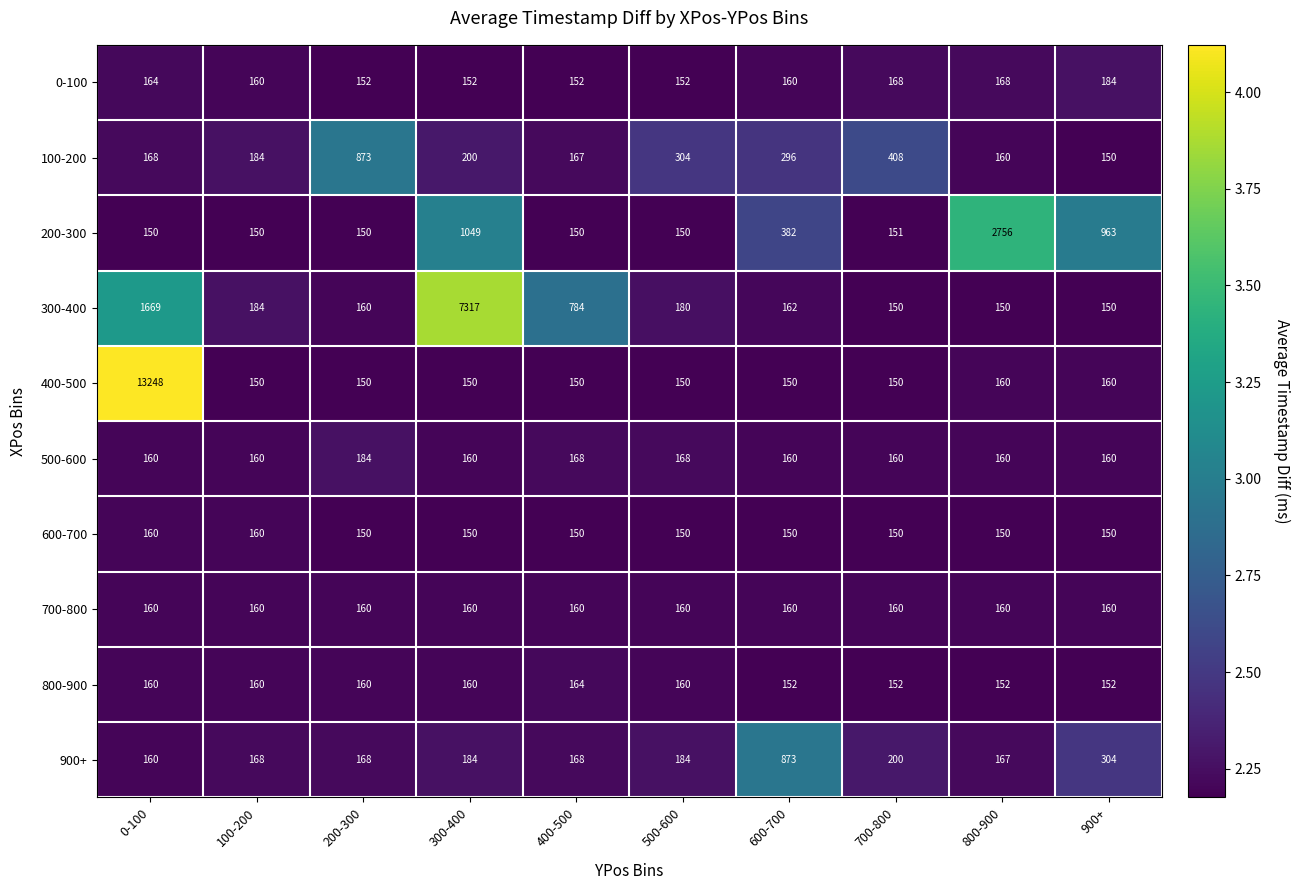

What is the difference between the maximum and minimum values in the 200-300 series?

2606